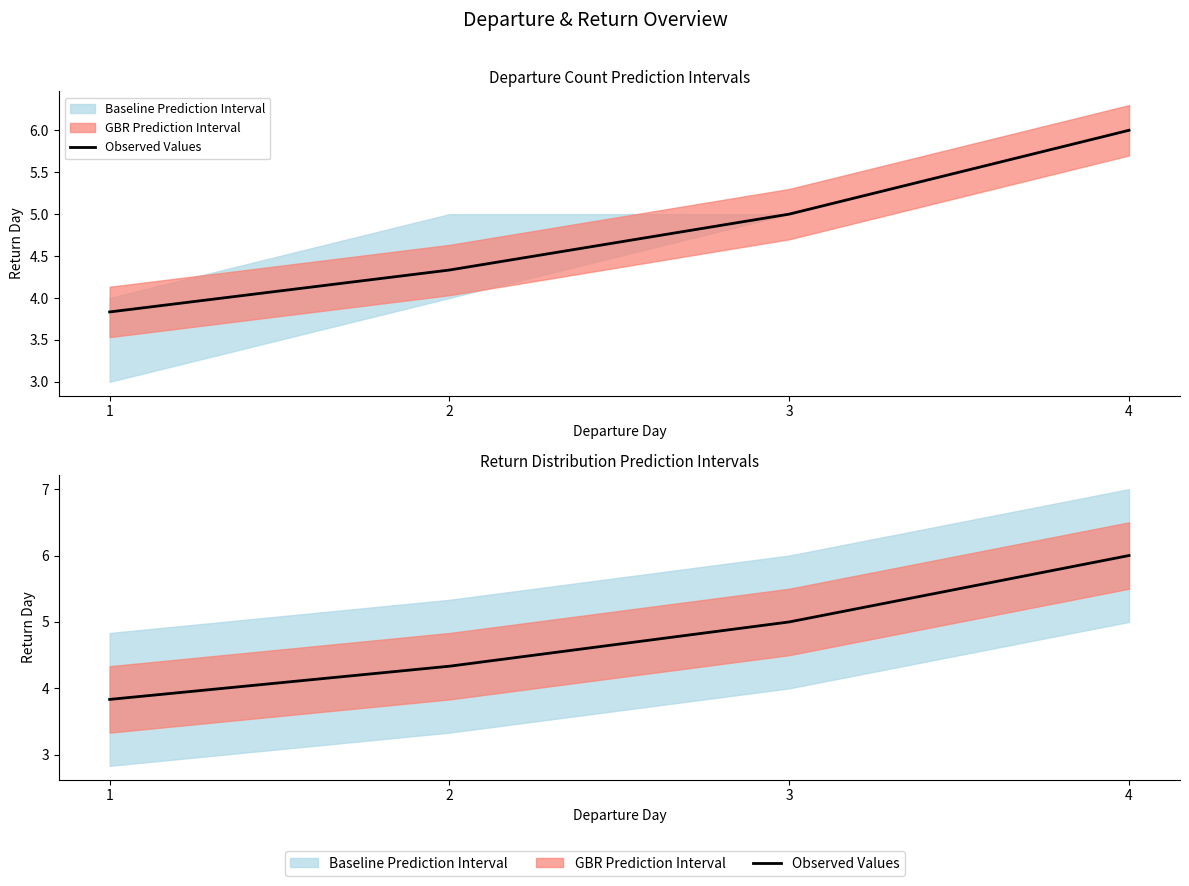

Reading right to left, what are all the values shown in this chart?

4=6.0	3=5.0	2=4.3	1=3.8